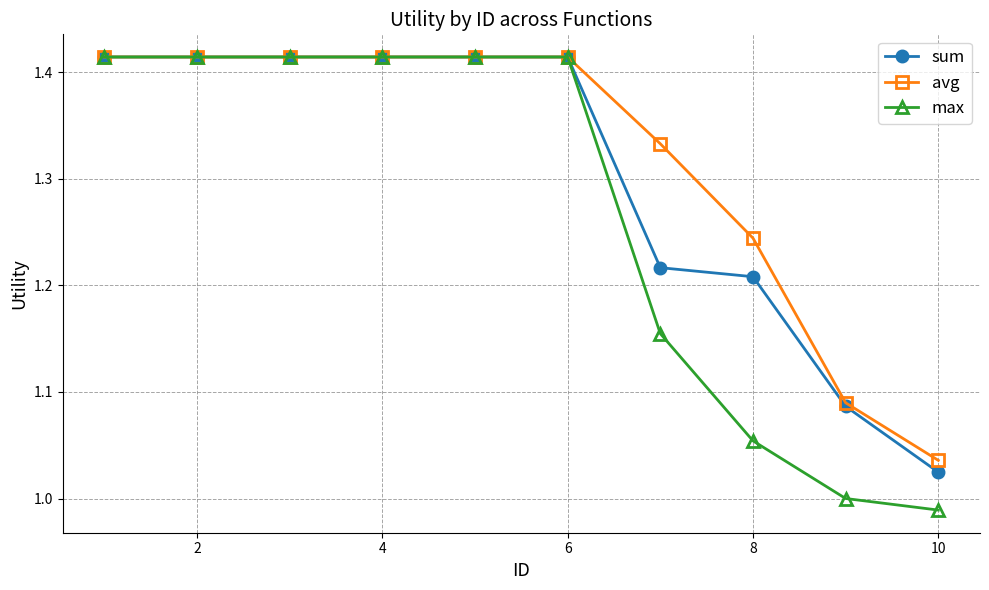

Is this an area chart (filled region under the line)?

No